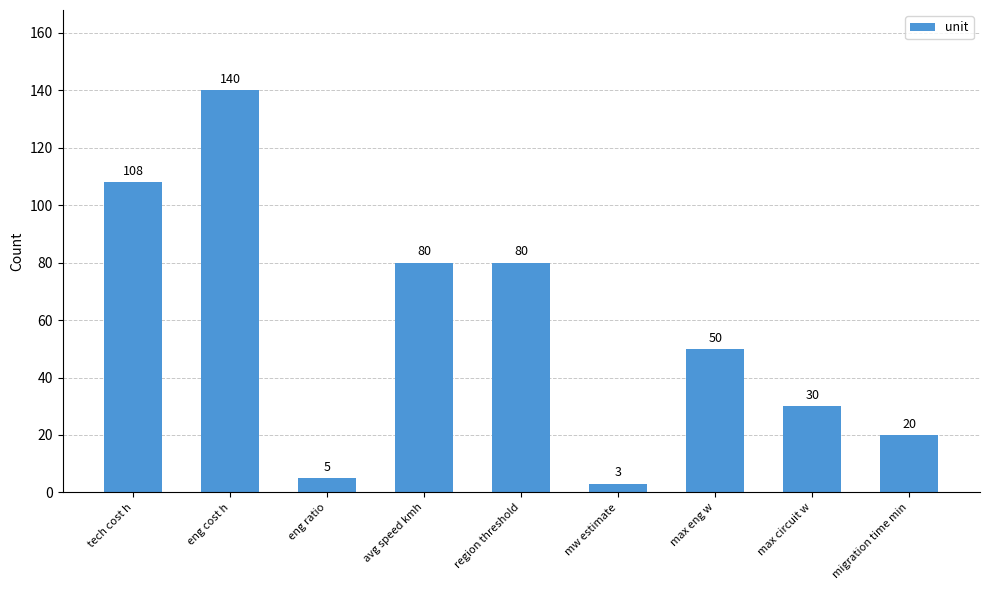

Reading left to right, extract all data points from this chart.

108	140	5	80	80	3	50	30	20